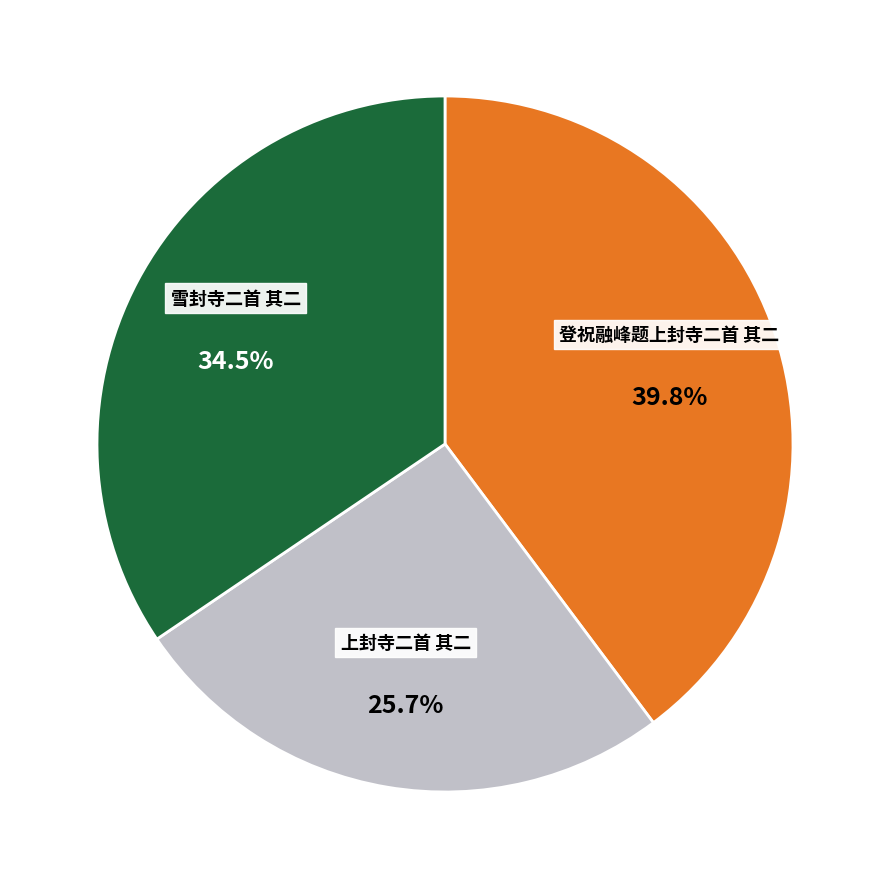

Rank the categories by value from lowest to highest.

上封寺二首 其二, 雪封寺二首 其二, 登祝融峰题上封寺二首 其二